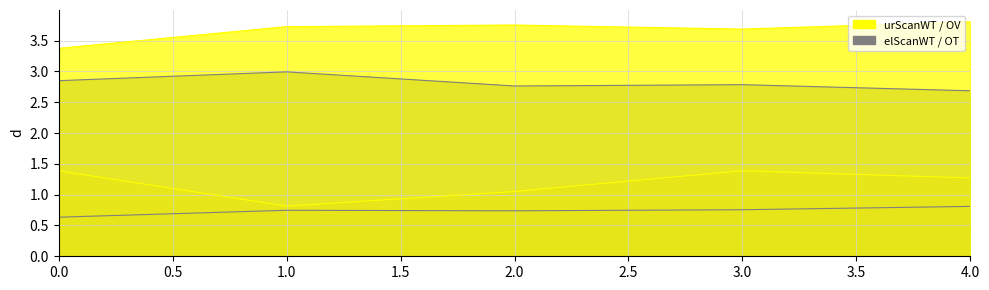

True or false: elScanWT has a value of 3.0 at 1.

True